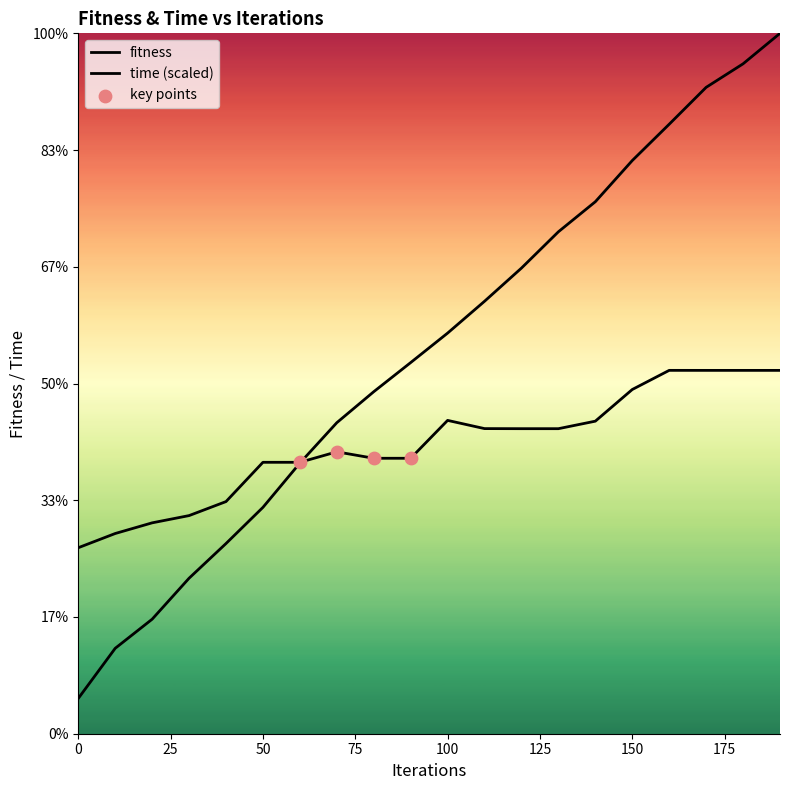

Which series has the largest total across all categories?

time